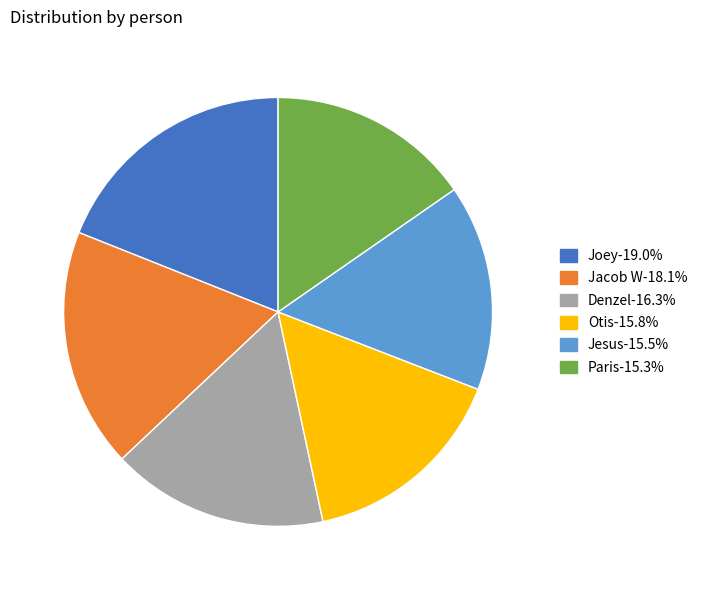

Is Joey the majority of the pie?

No